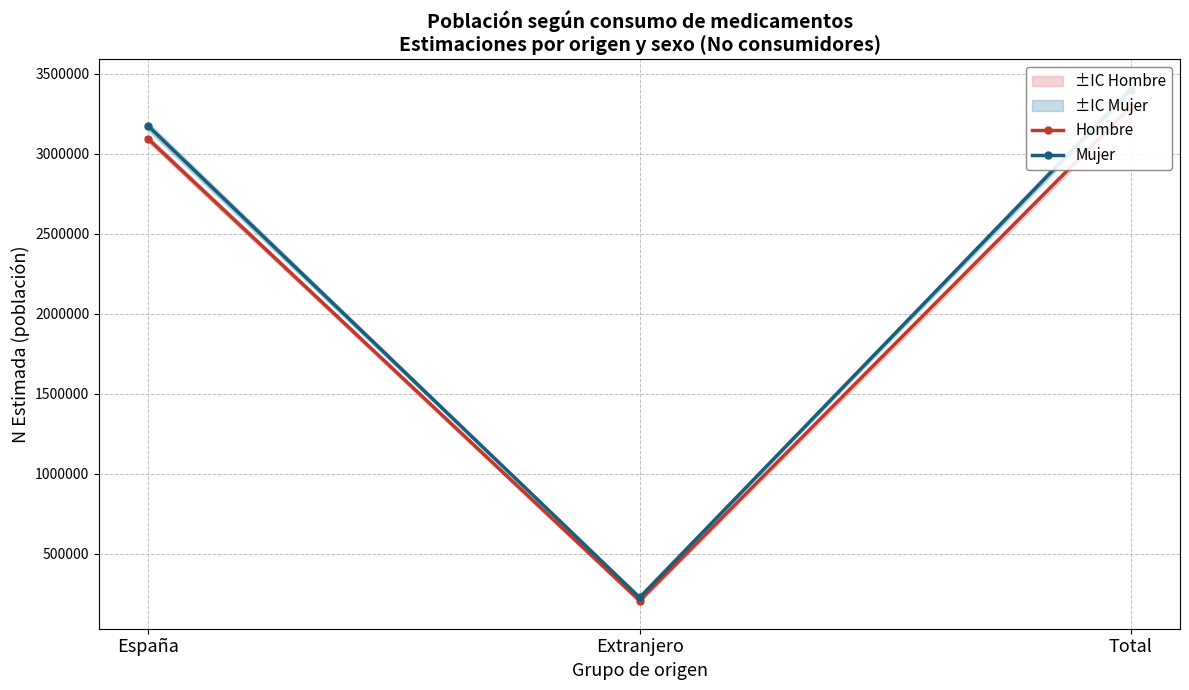

List the labels in order of Mujer value, smallest first.

Extranjero, España, Total